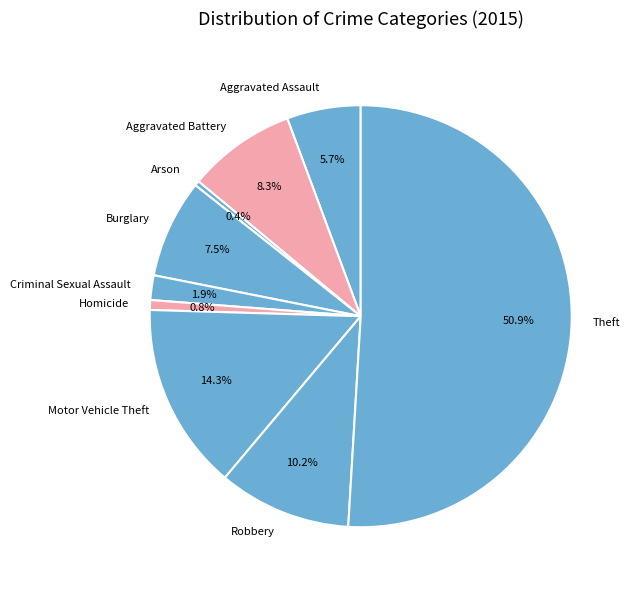

Does Aggravated Assault represent more than half of the total?

No